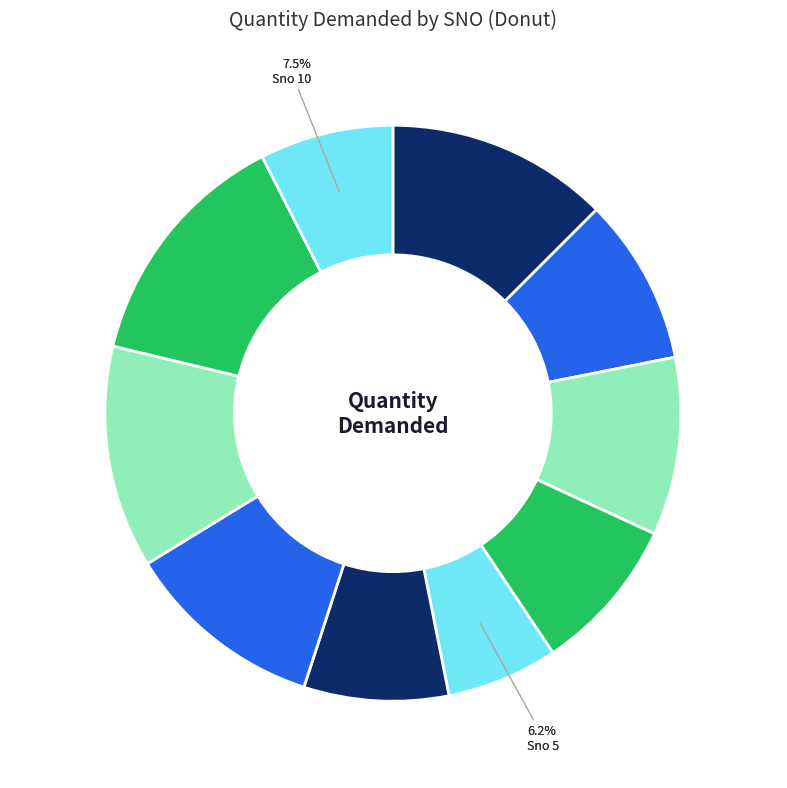

Is there any slice that represents more than half of the pie?

No